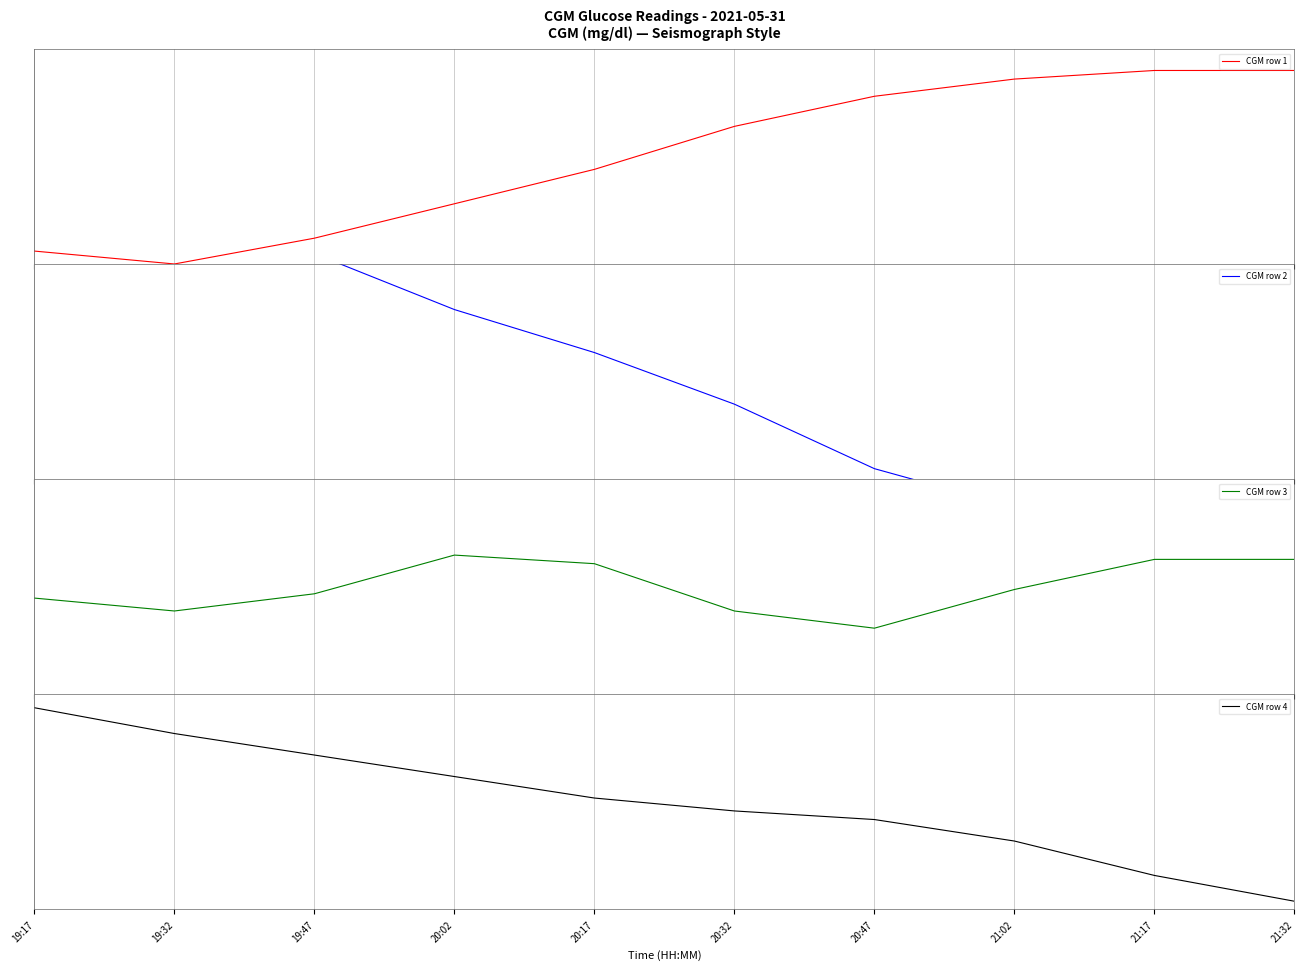

How many intersections are there between CGM row 2 and CGM row 1?

1